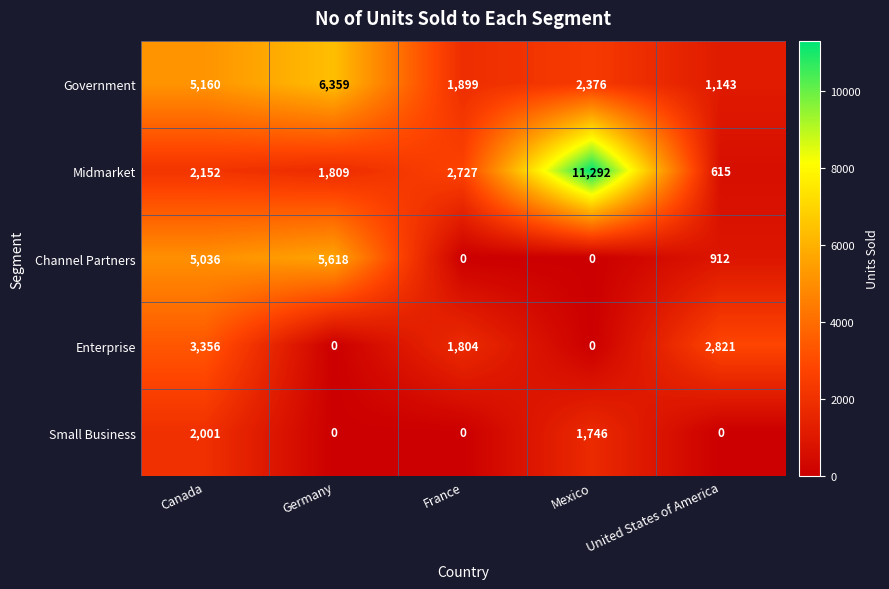

How many Channel Partners values are between 0 and 5036?

4